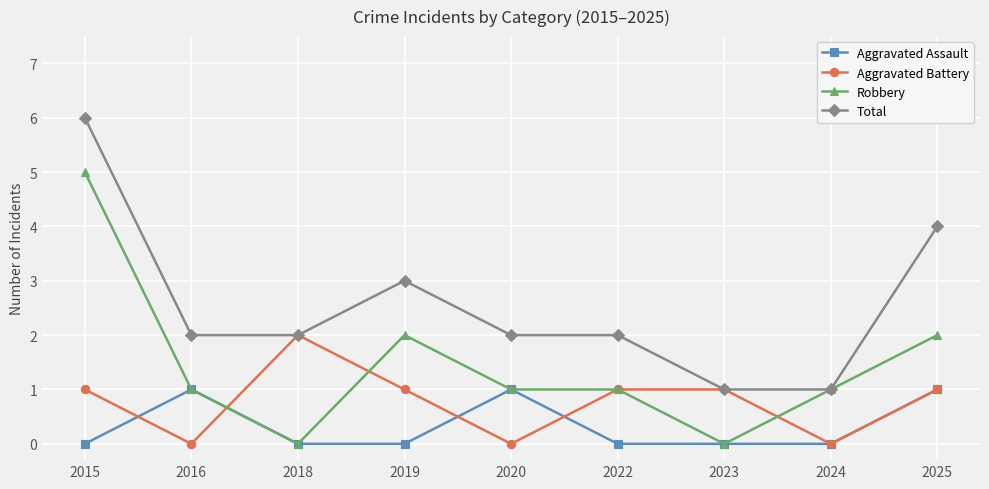

Count the Aggravated Battery values in the range 0 to 1.

8